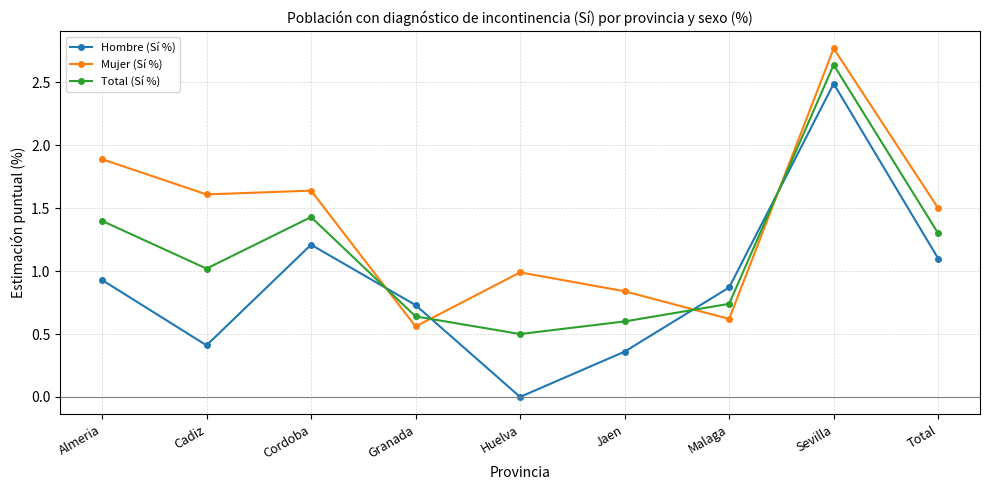

What is the difference between the highest and lowest values at Huelva?

1.0